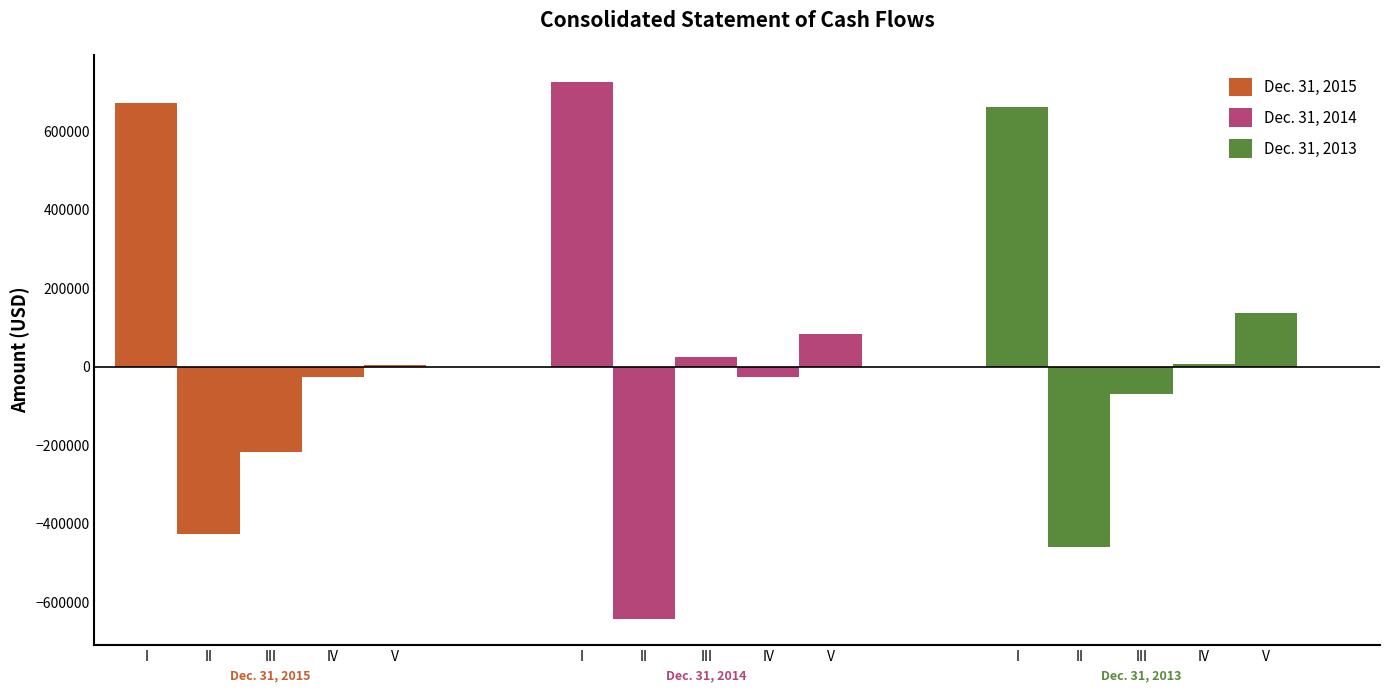

What is the total value across all series at III?

-263109